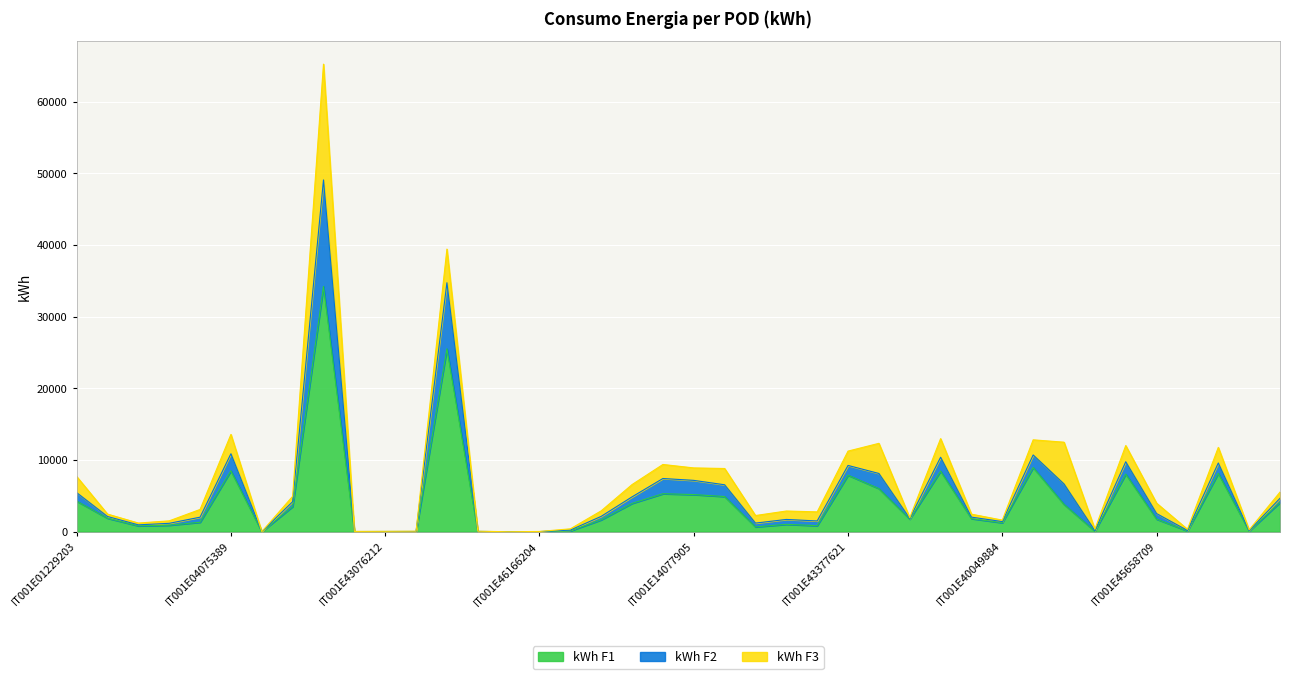

What is the difference between the kWh F1 values at IT001E43076213 and IT001E00140066?

34195.5